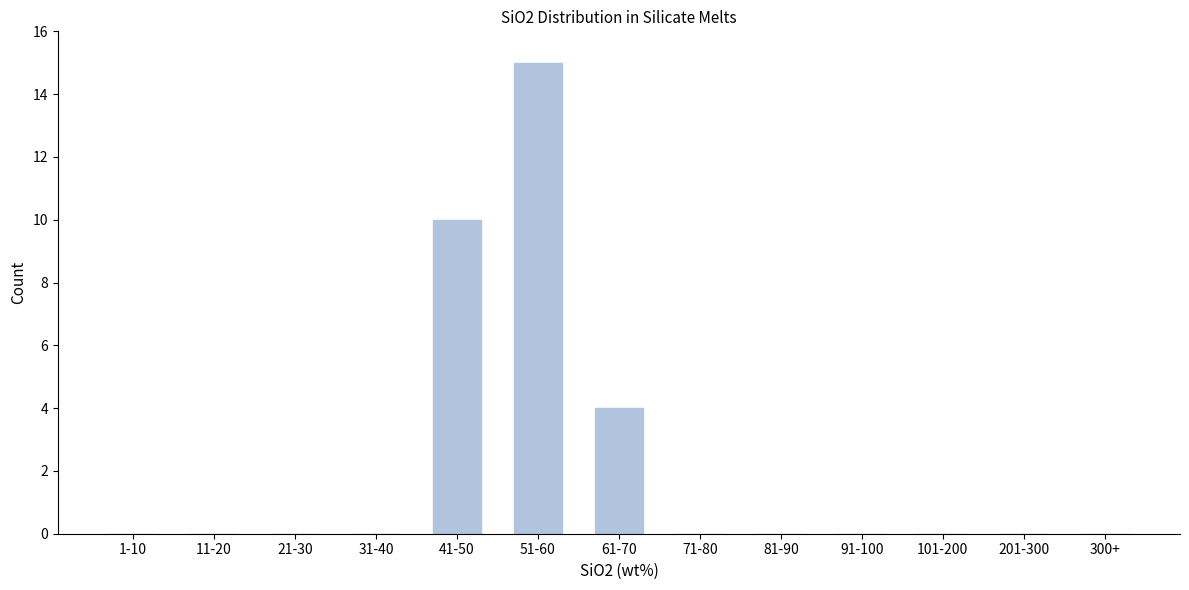

Reading right to left, what are all the values shown in this chart?

300+=0	201-300=0	101-200=0	91-100=0	81-90=0	71-80=0	61-70=4	51-60=15	41-50=10	31-40=0	21-30=0	11-20=0	1-10=0